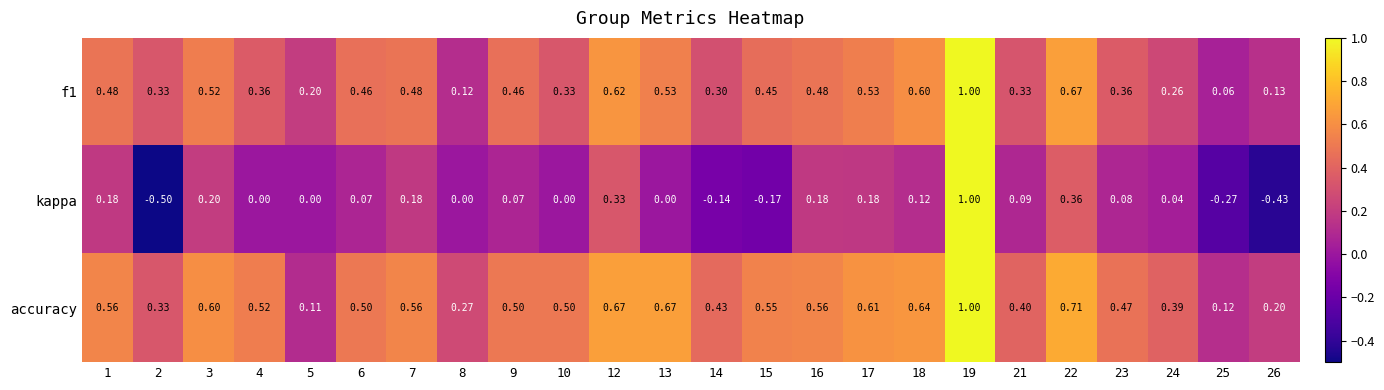

What is the difference between the highest and lowest values at 6?

0.4